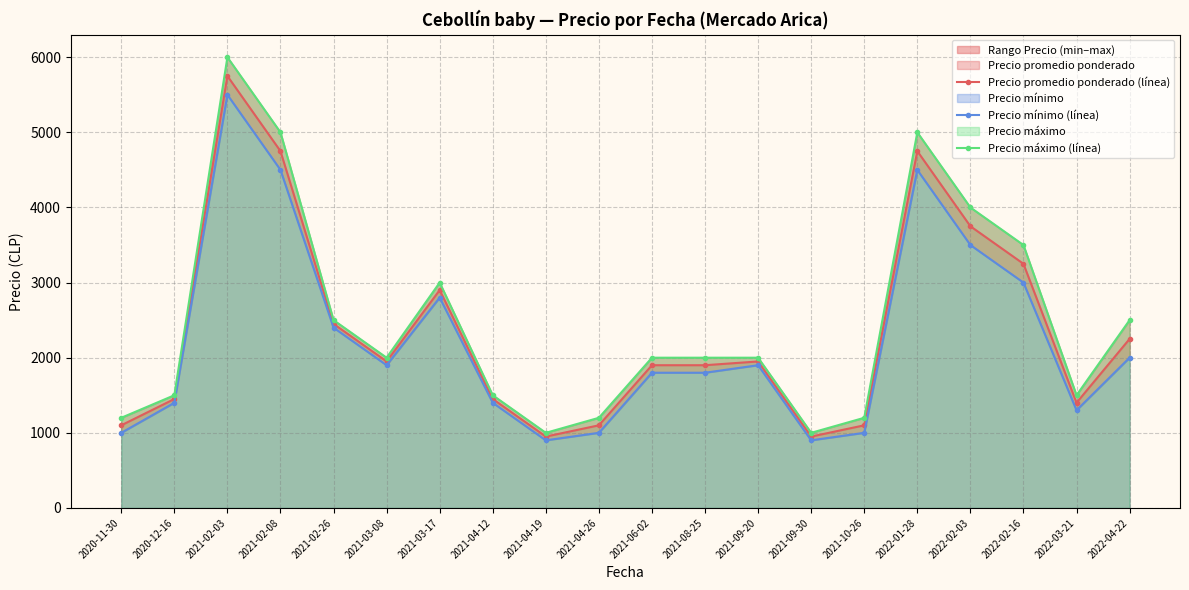

What is the average value of the Precio máximo (línea) series?

2480